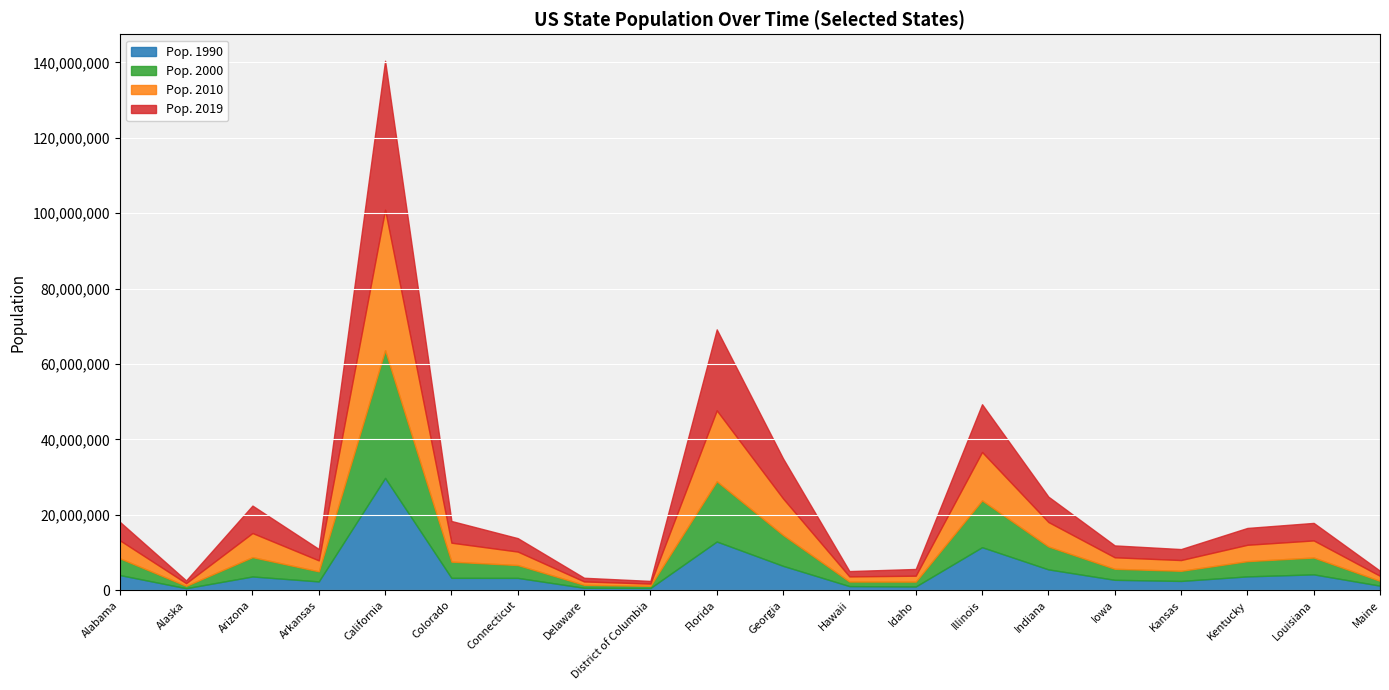

What value does the Pop. 2010 series have at Delaware, to the nearest 100?

897900